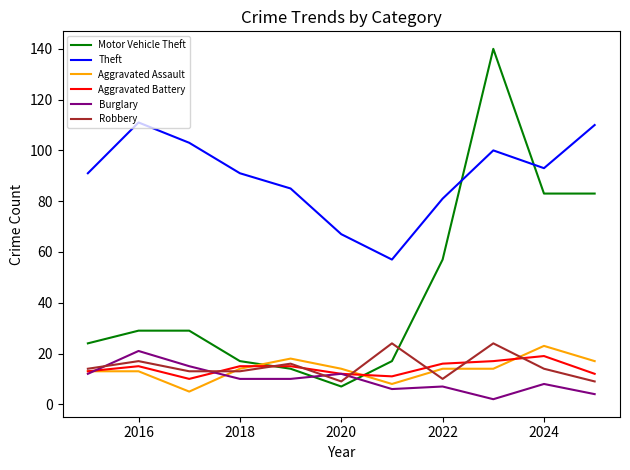

What is the lowest value of the Theft series?

57